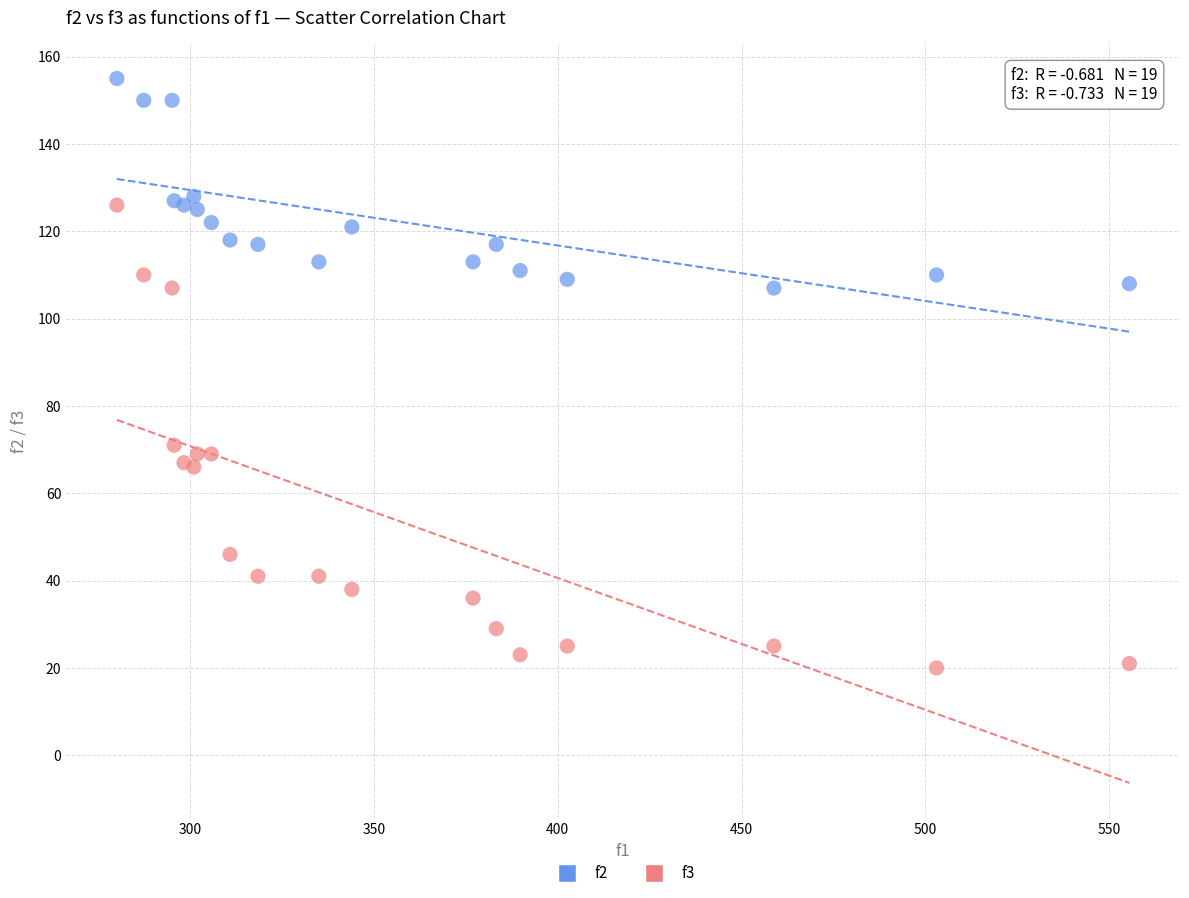

Which series reaches the minimum Y coordinate?

f3